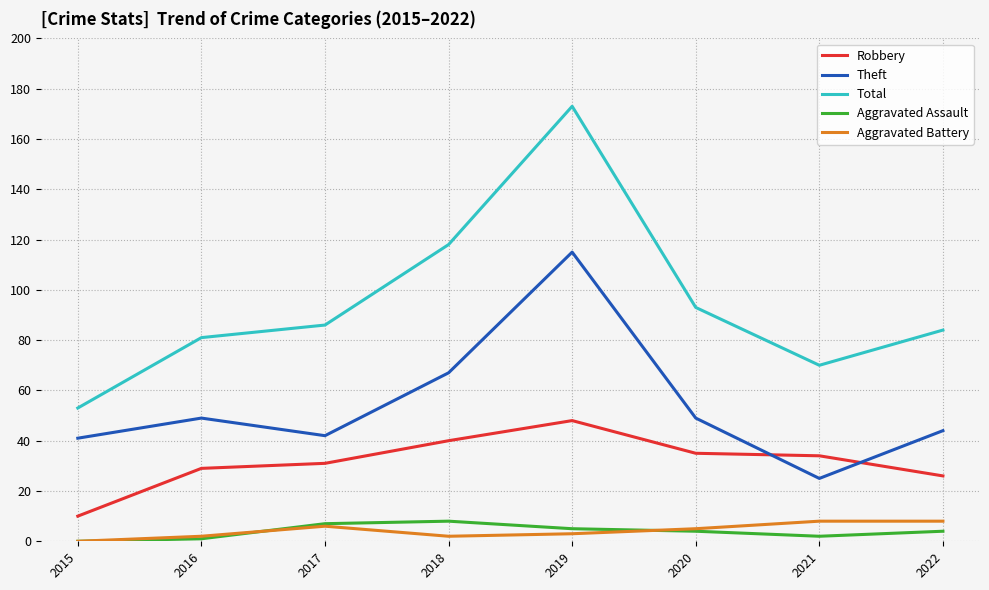

Reading left to right, extract all data points from this chart.

Robbery: 10	29	31	40	48	35	34	26
Theft: 41	49	42	67	115	49	25	44
Total: 53	81	86	118	173	93	70	84
Aggravated Assault: 0	1	7	8	5	4	2	4
Aggravated Battery: 0	2	6	2	3	5	8	8